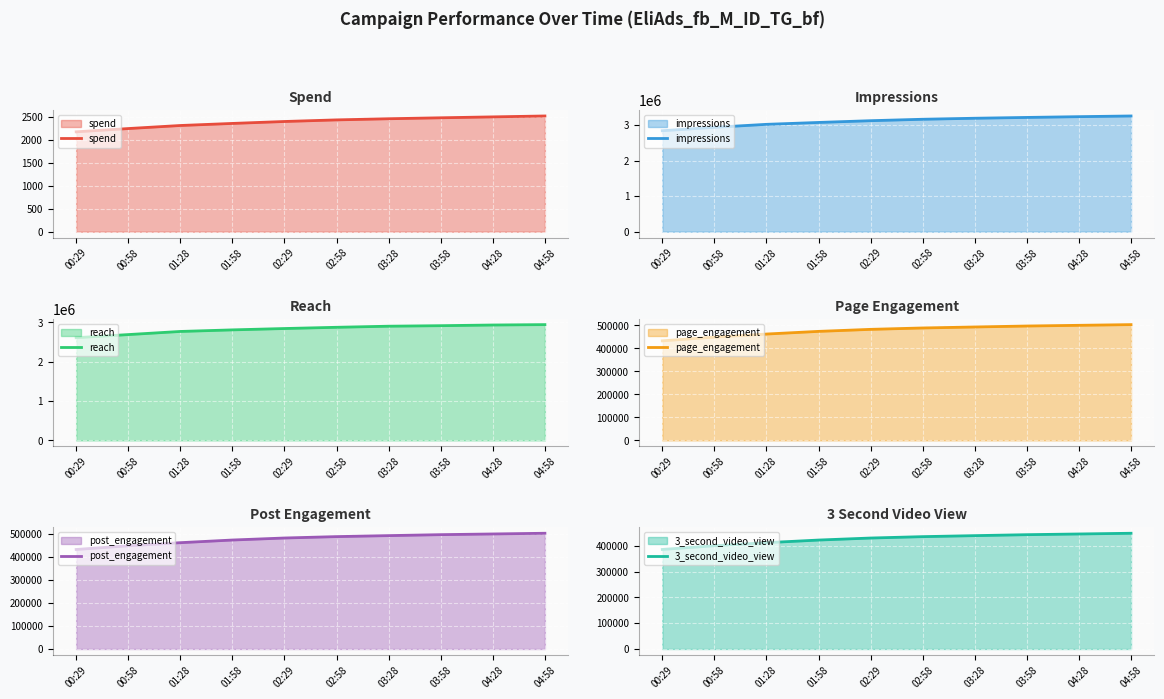

Is it true that spend equals 2441.7 at 02:58?

True